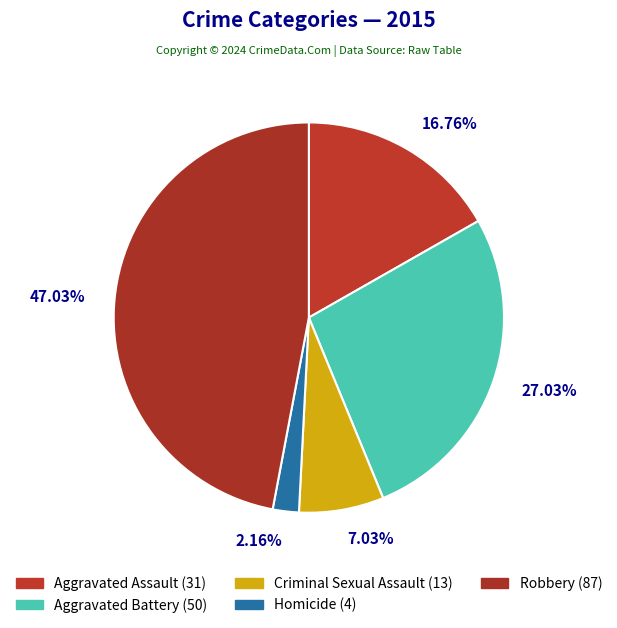

Is there any slice that represents more than half of the pie?

No